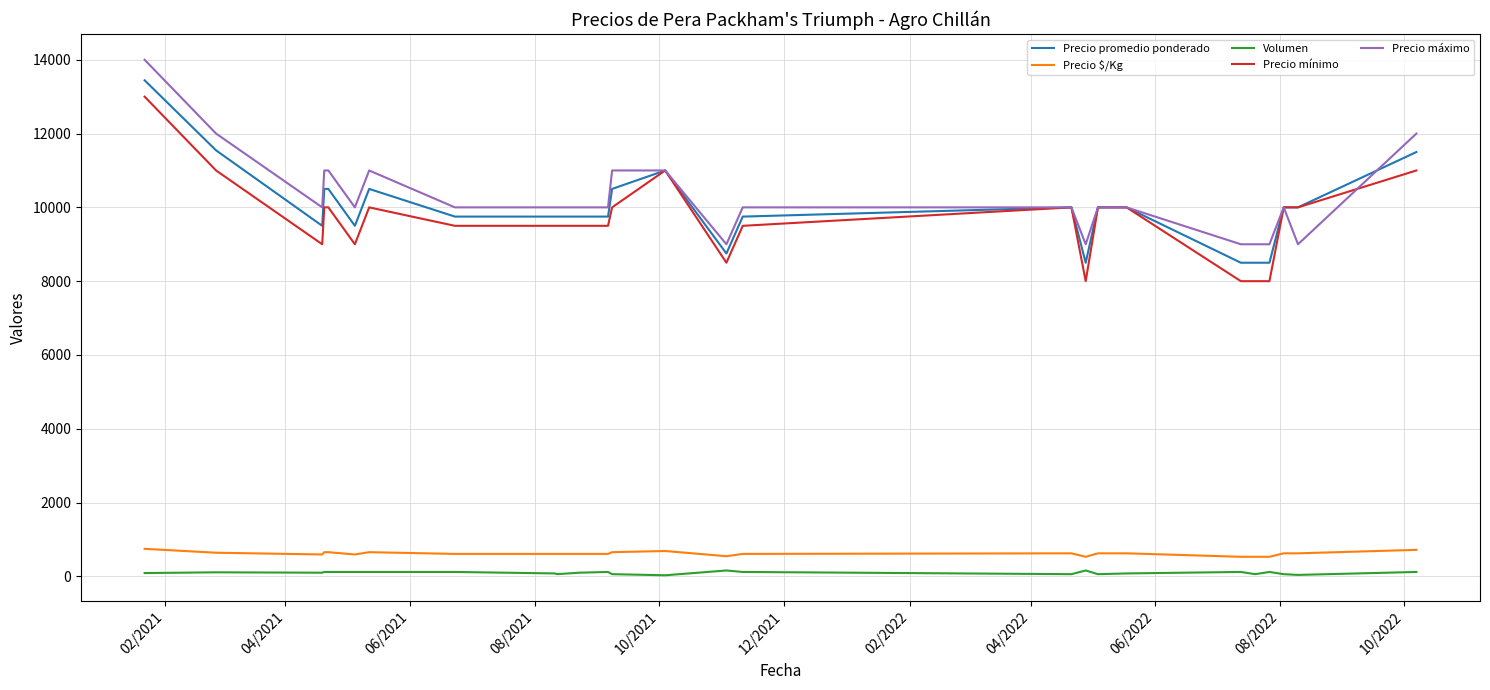

True or false: Precio mínimo and Volumen cross at least once.

False